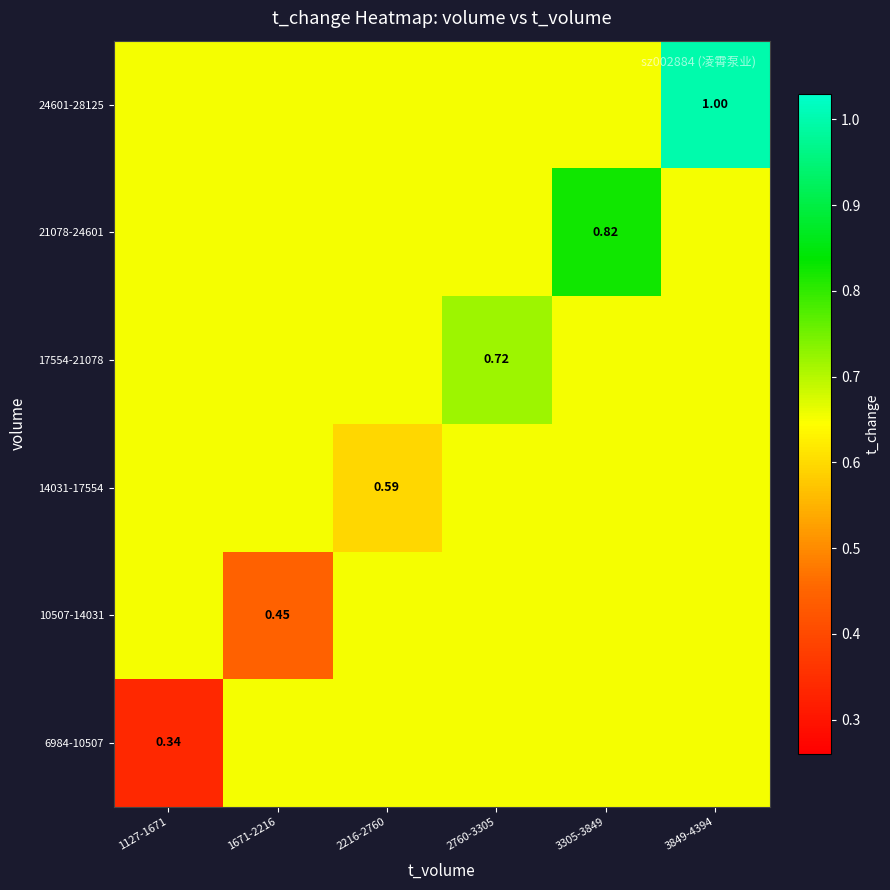

How many 14031-17554 values are between 0 and 1?

6